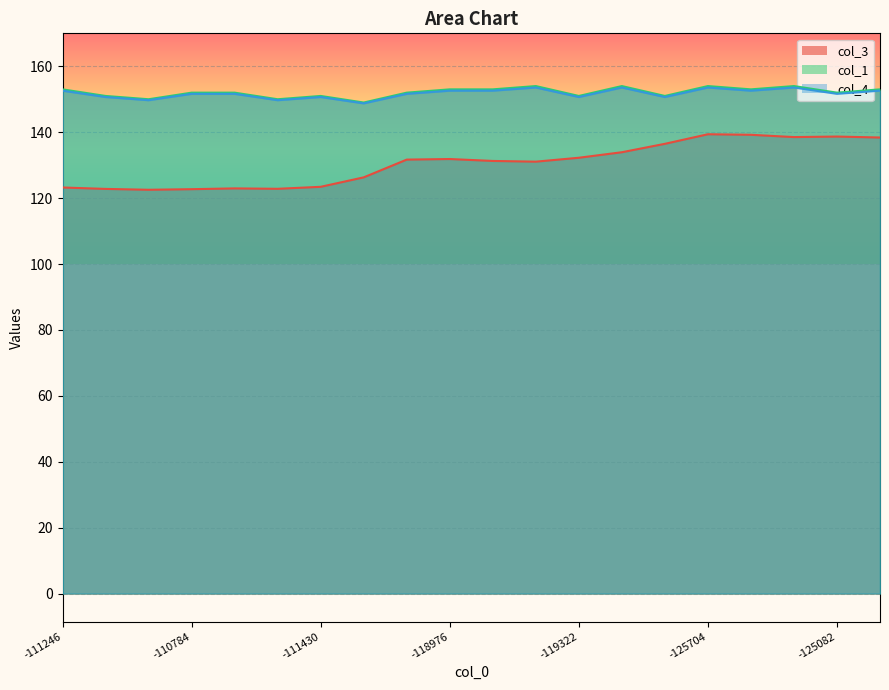

What is the difference between the highest and lowest values at -111246?

29.8